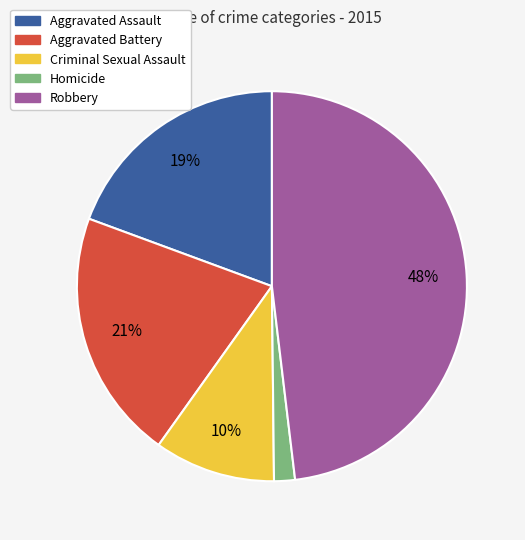

Which slice is the largest?

Robbery